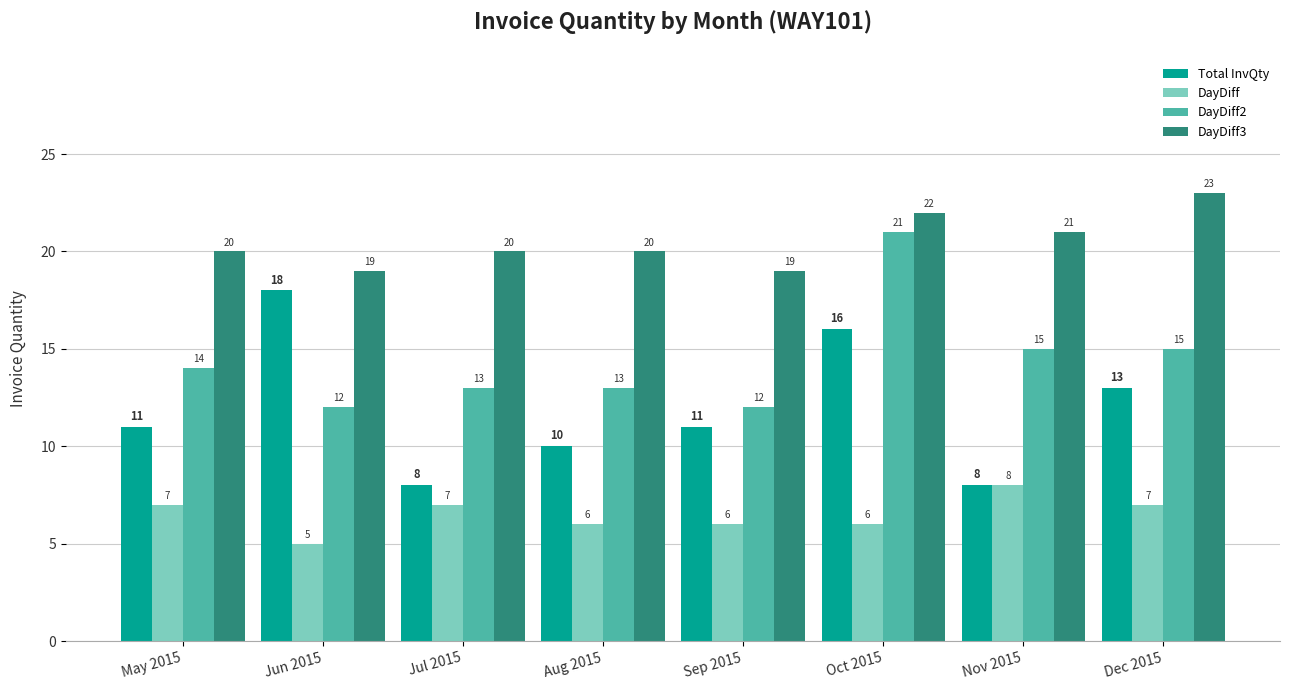

Count the DayDiff3 values in the range 20 to 22.

5